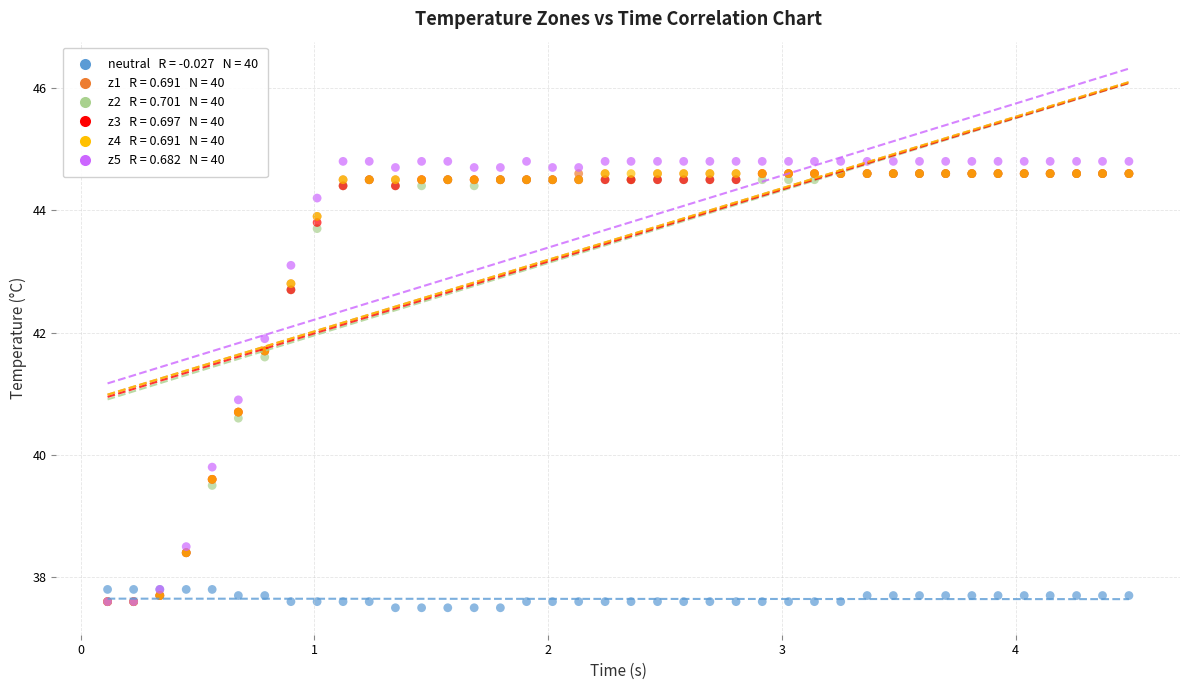

Across all series, what Y value is closest to 41?

40.9